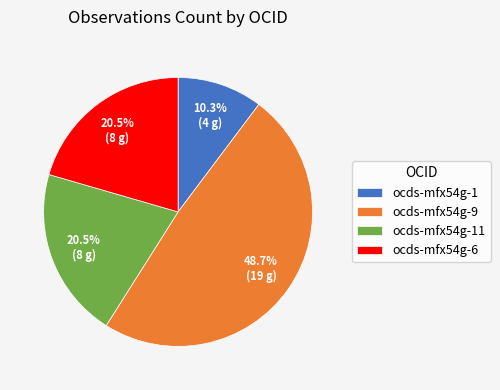

How many slices are in this pie chart?

4